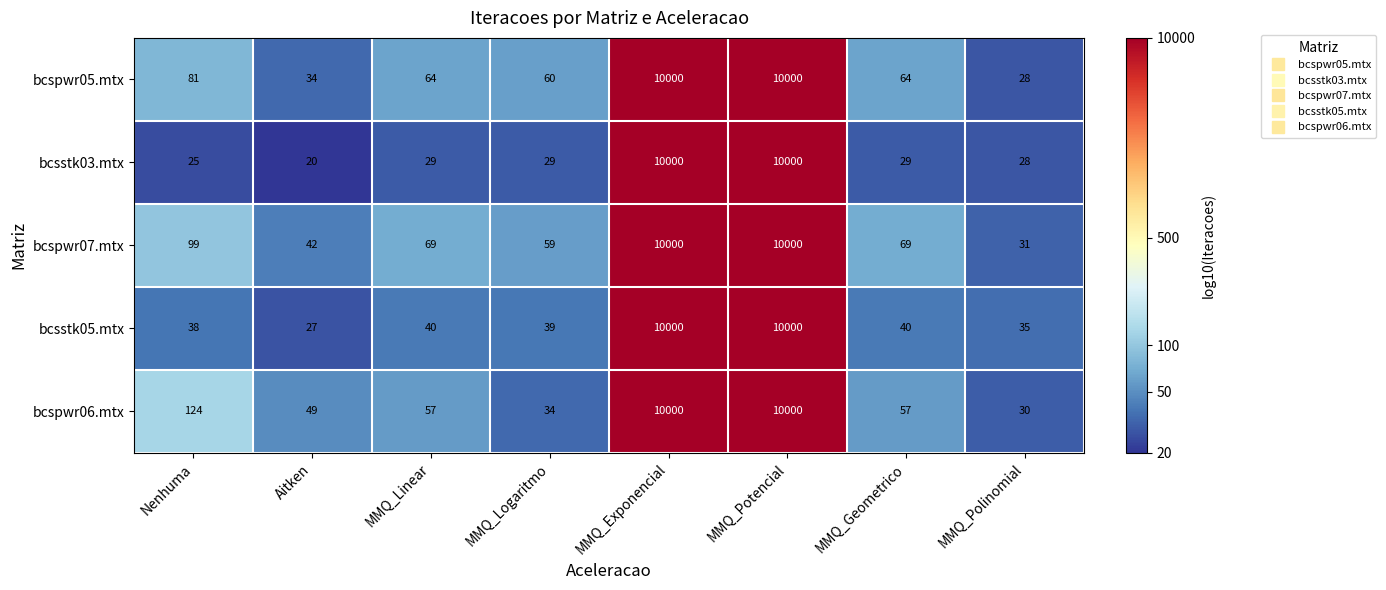

The bcspwr07.mtx series shows 5191 at MMQ_Exponencial. True or false?

False